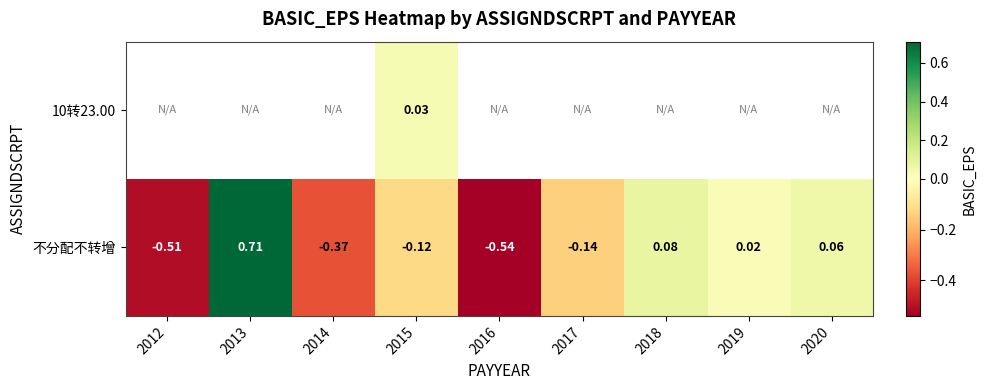

List the labels in order of 不分配不转增 value, largest first.

2013, 2018, 2020, 2019, 2015, 2017, 2014, 2012, 2016